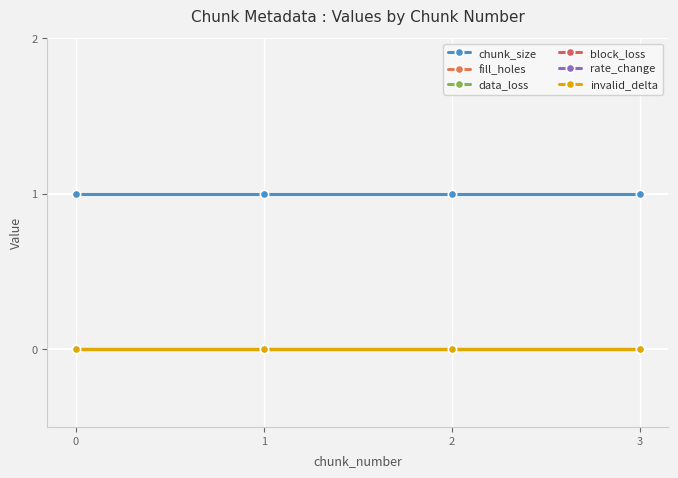

Does the chart have visible grid lines?

Yes